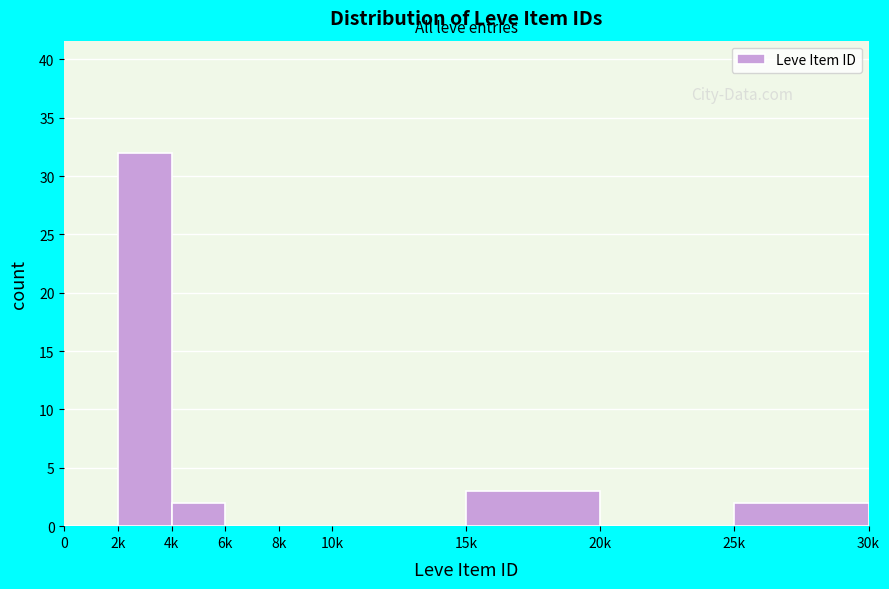

Reading left to right, extract all data points from this chart.

0=0	2k=32	4k=2	6k=0	8k=0	10k=0	15k=3	20k=0	25k=2